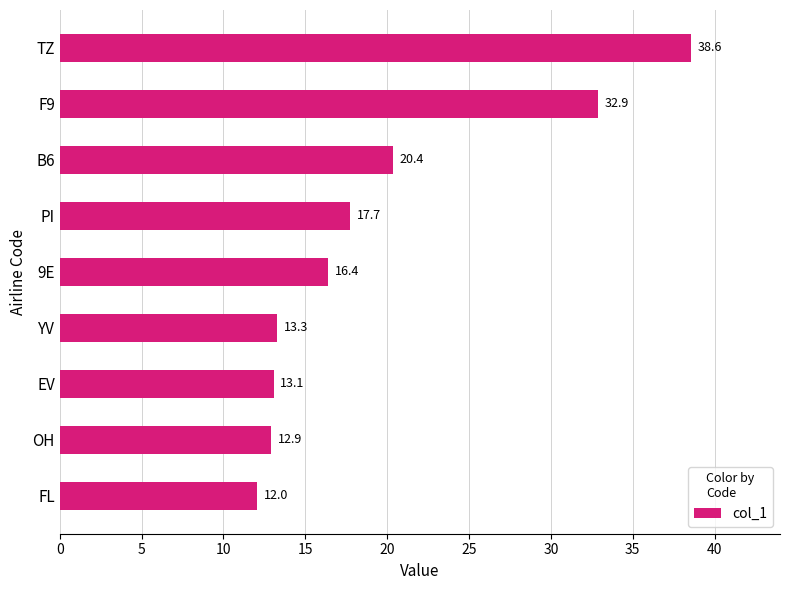

The chart shows a value of 13.1 at EV. True or false?

True